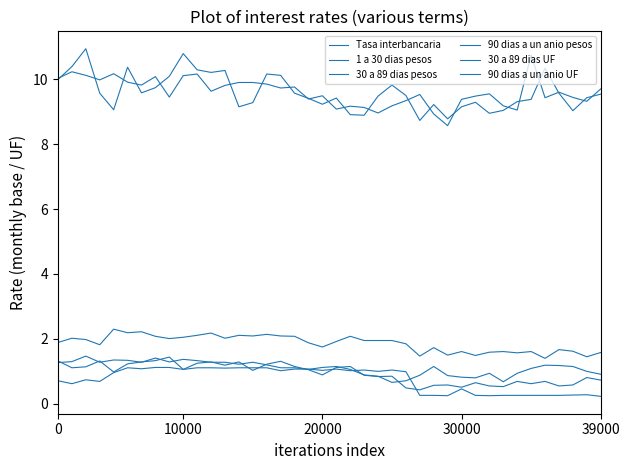

How many lines are shown in the chart?

6